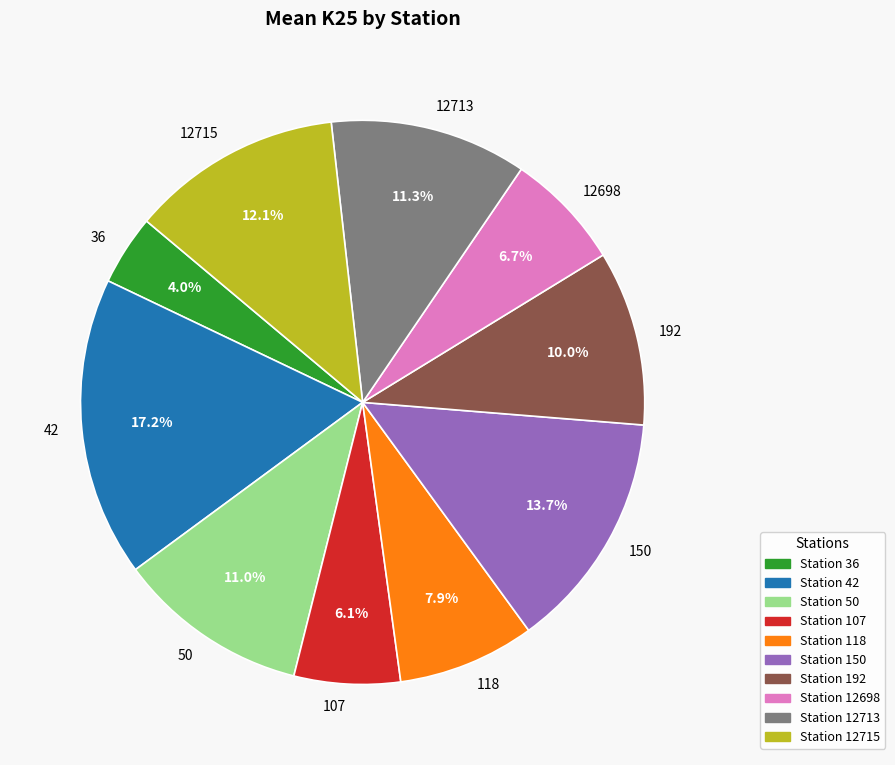

What is the smallest slice in the pie chart?

36